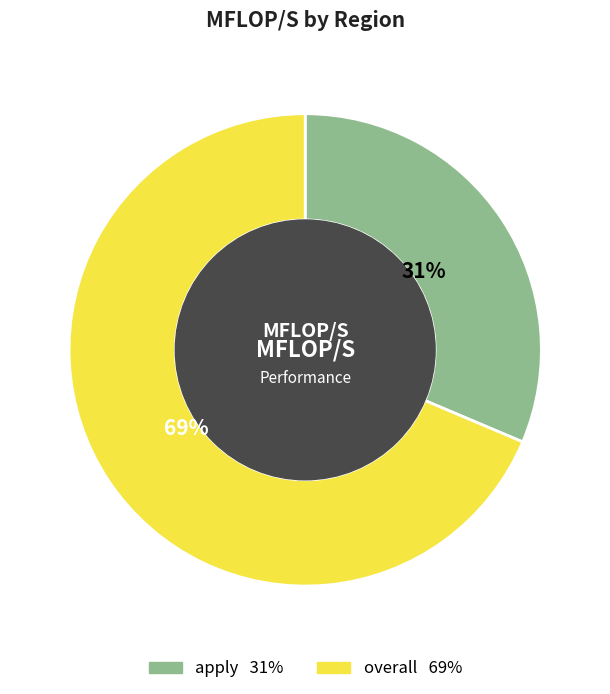

Do overall and apply together represent more than half of the pie?

Yes